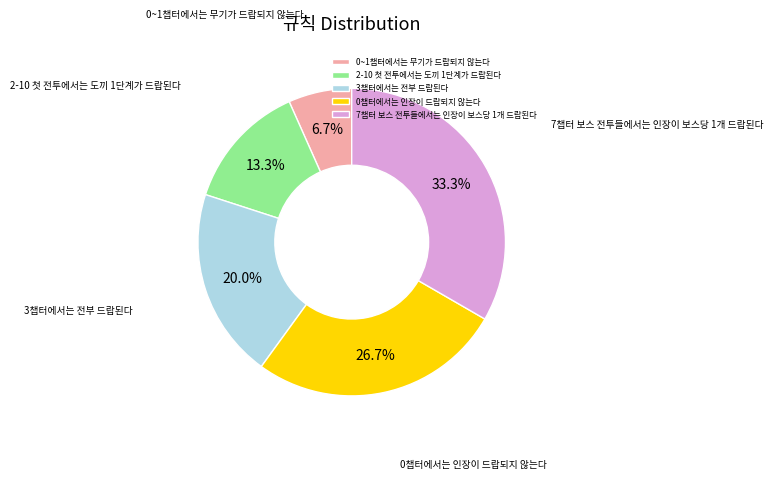

Is 0~1챕터에서는 무기가 드랍되지 않는다 the majority of the pie?

No